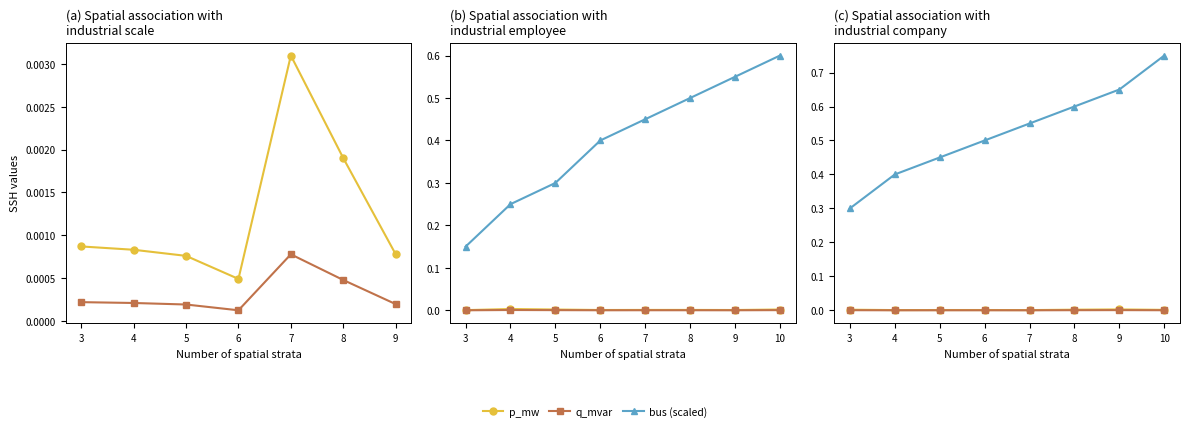

List the series in order of their peak value, highest first.

bus (scaled), p_mw, q_mvar